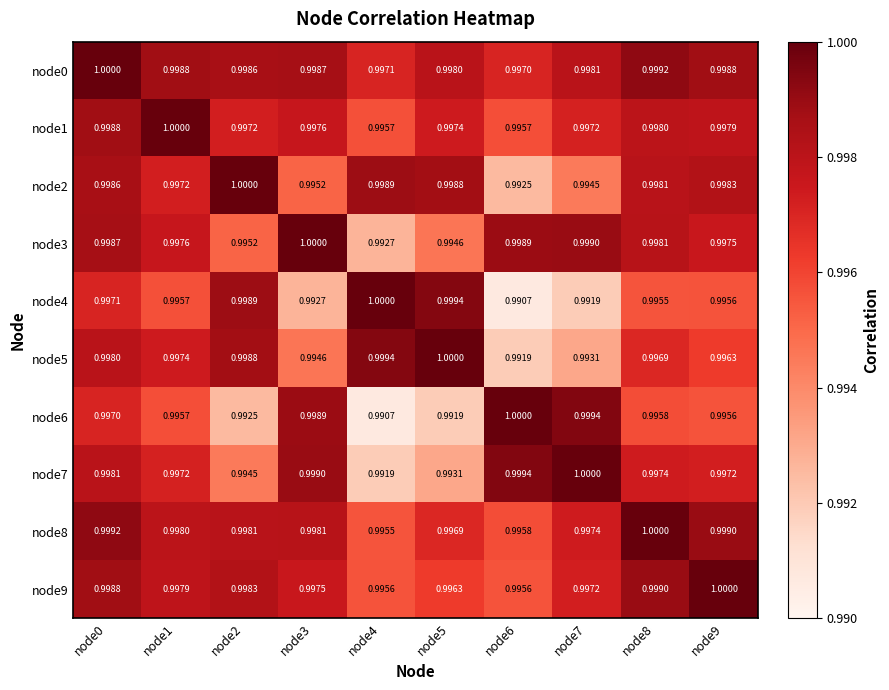

Rank the series by their maximum value, from lowest to highest.

node0, node1, node2, node3, node4, node5, node6, node7, node8, node9